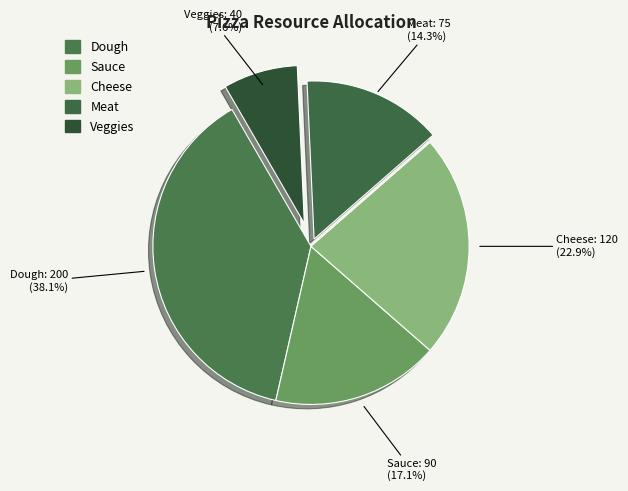

Does any single category account for the majority?

No